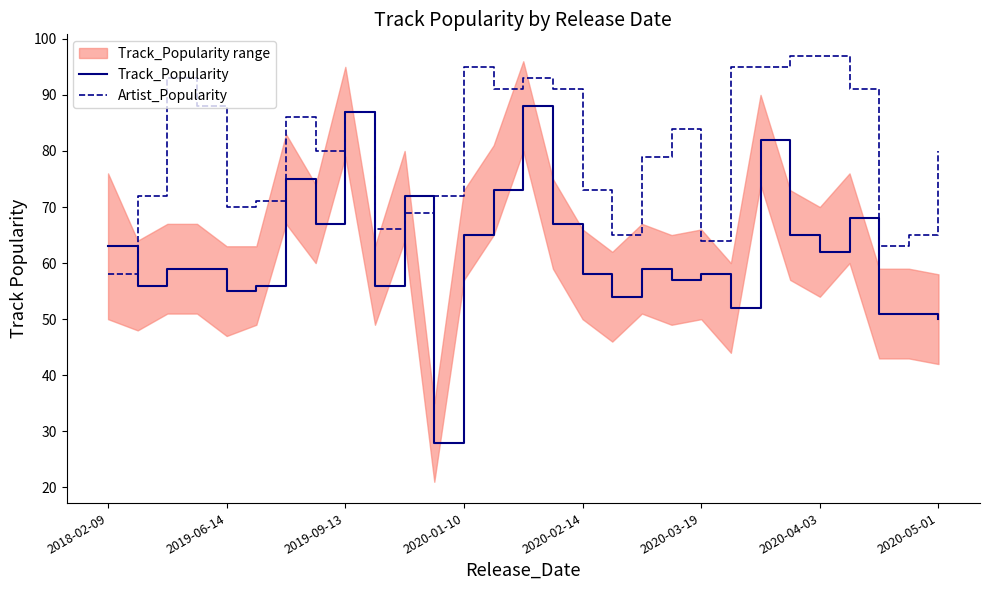

The value of Artist_Popularity at 2020-05-01 is 107. True or false?

False